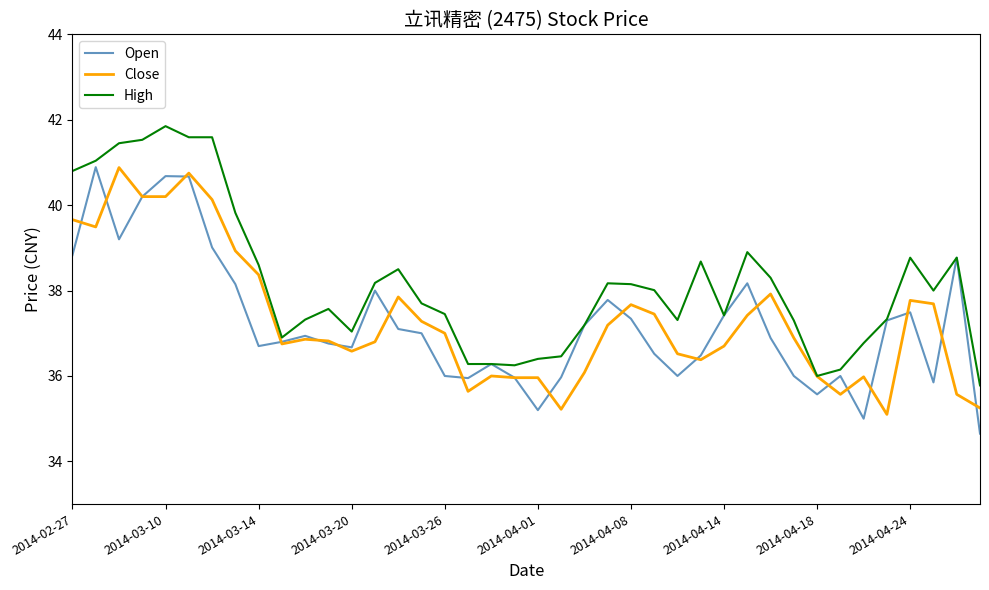

What is the greatest value displayed?

41.9